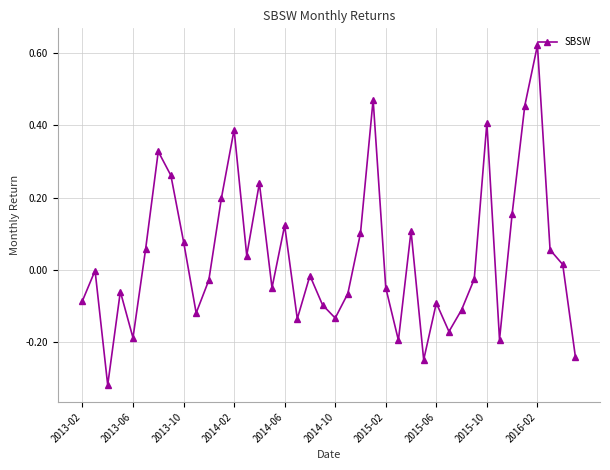

How many interior local valleys (lower than both neighbors) does the data have?

11